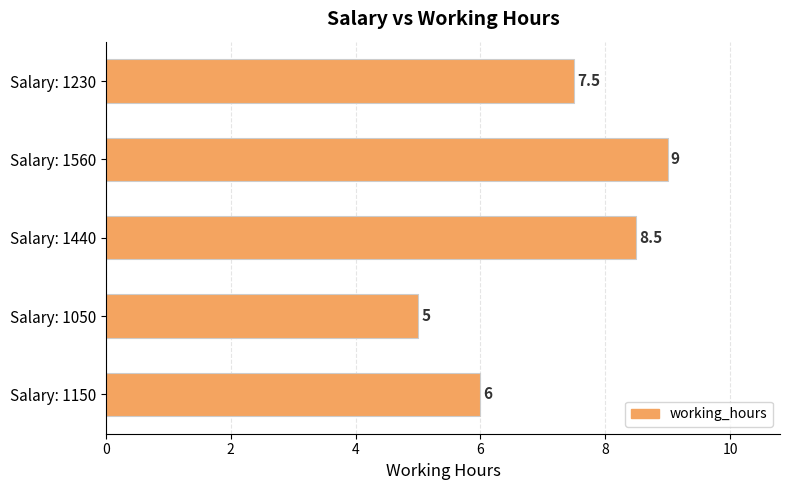

What is the greatest value displayed?

9.0